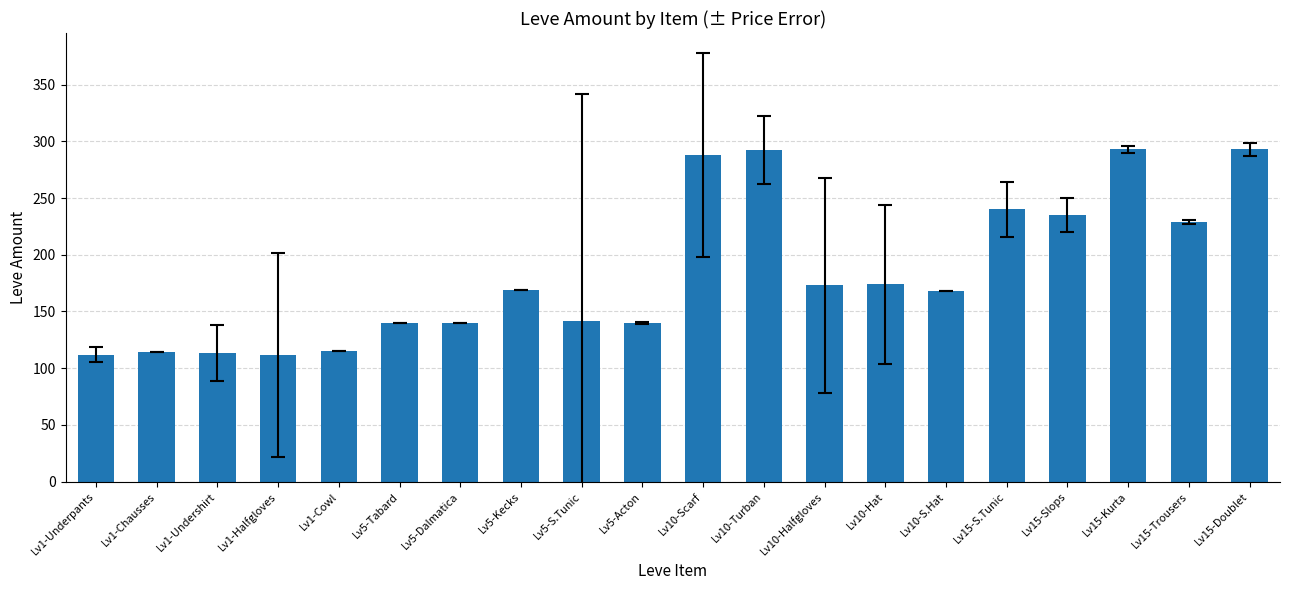

Which has a higher value, Lv1-Cowl or Lv5-Acton?

Lv5-Acton